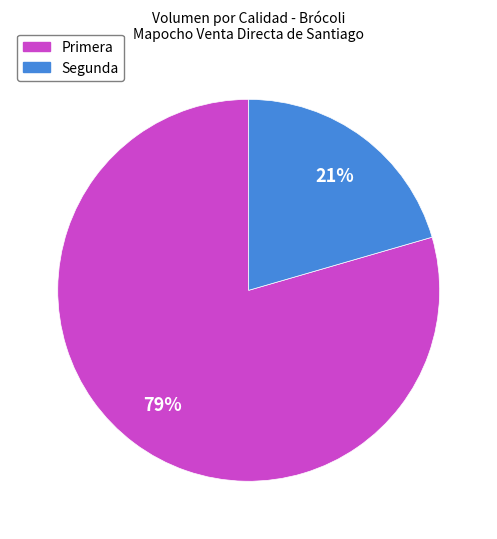

Between Segunda and Primera, which is larger?

Primera